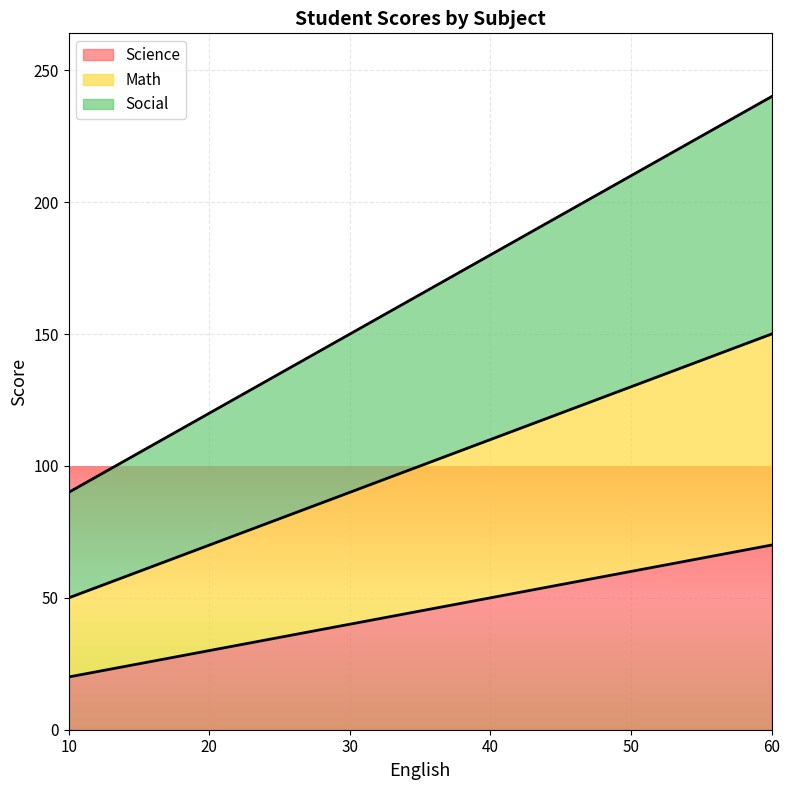

At which category is the sum across all series the highest?

60